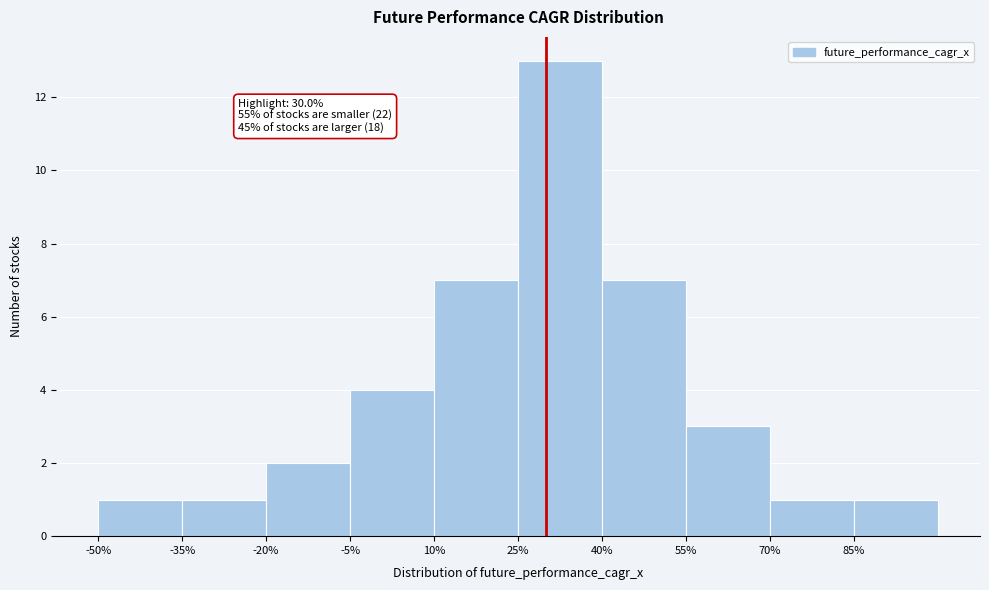

Which range on the x-axis has the tallest bar?

25 to 40